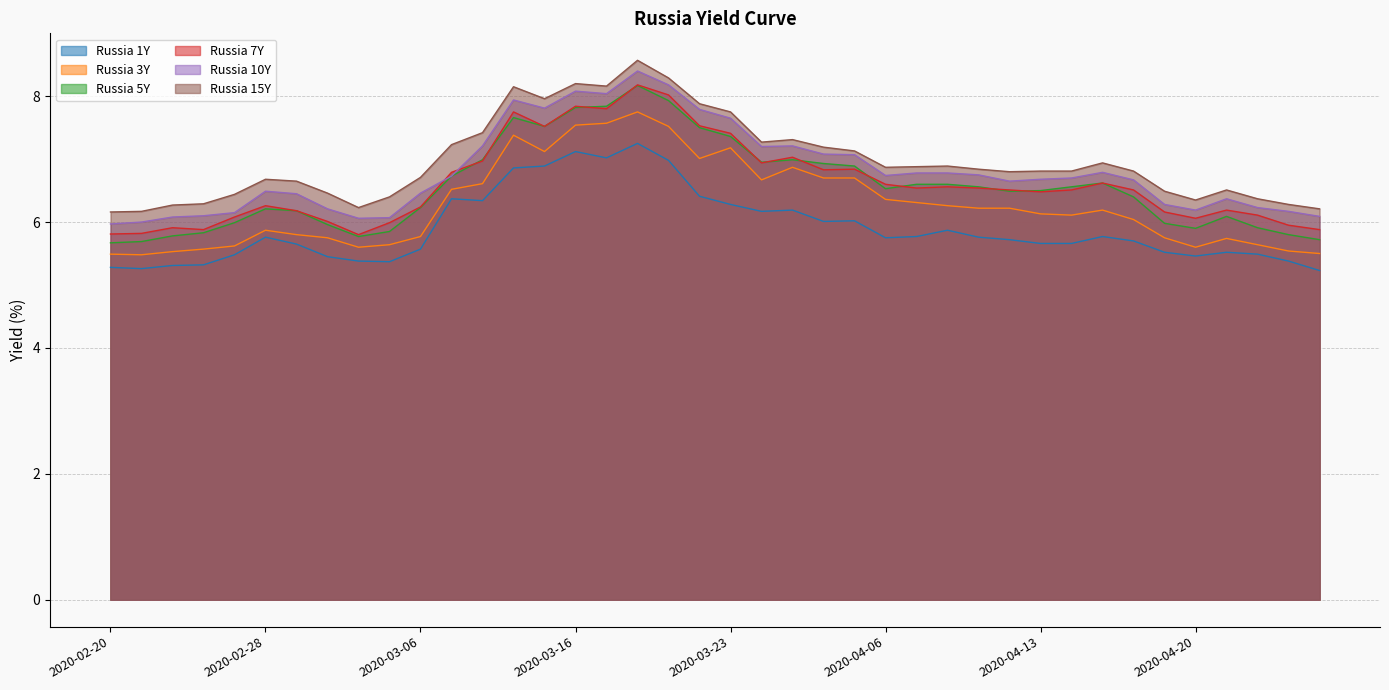

What is the label of the 36th point from the right?

2020-02-27